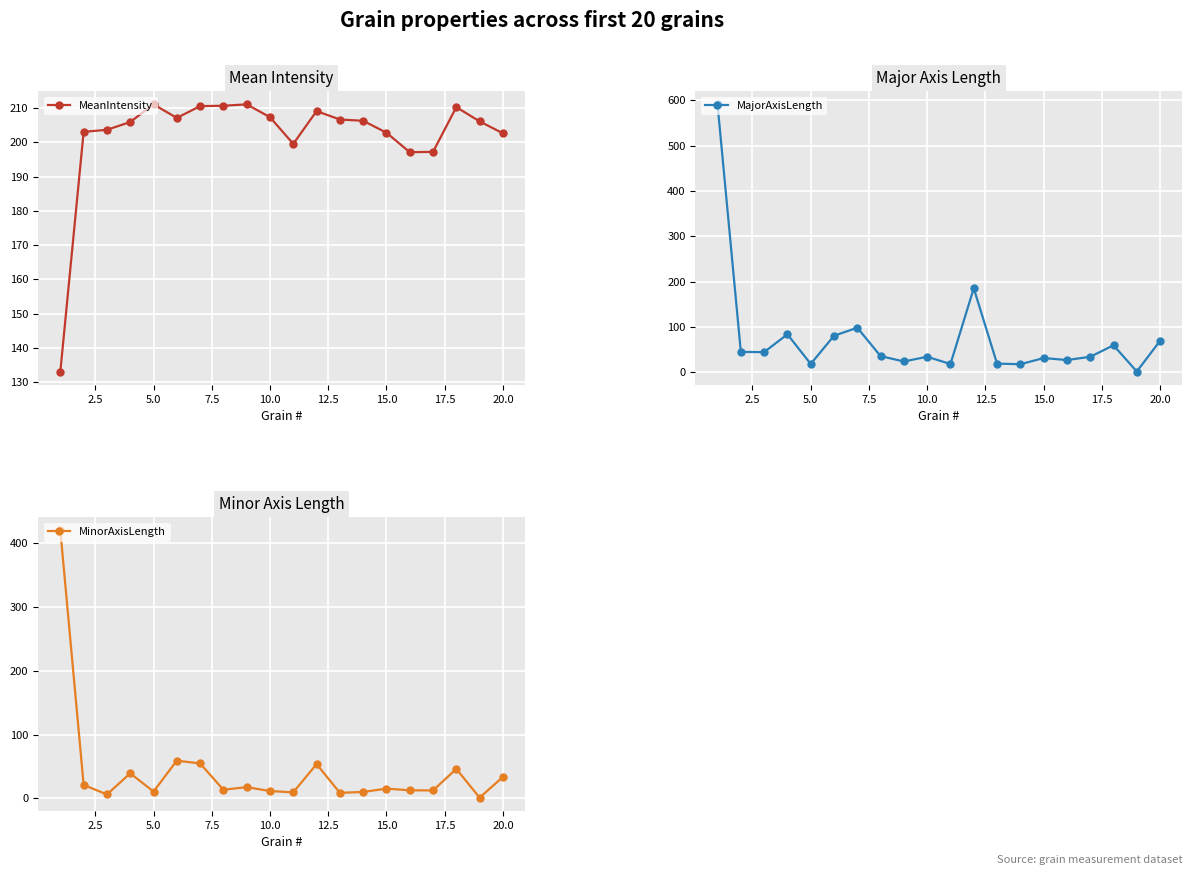

In MajorAxisLength, how many points are higher than both neighbors (excluding endpoints)?

6